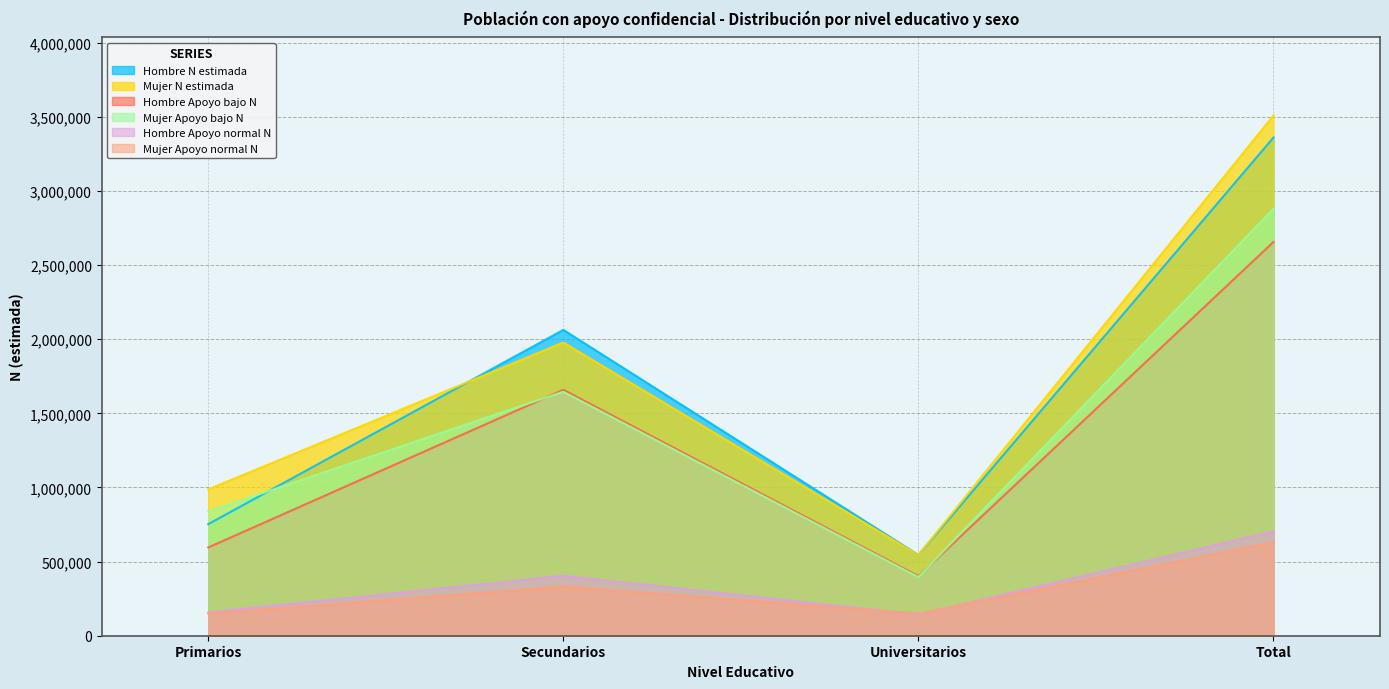

Rank the series at Secundarios from lowest to highest value.

Mujer Apoyo normal N, Hombre Apoyo normal N, Mujer Apoyo bajo N, Hombre Apoyo bajo N, Mujer N estimada, Hombre N estimada